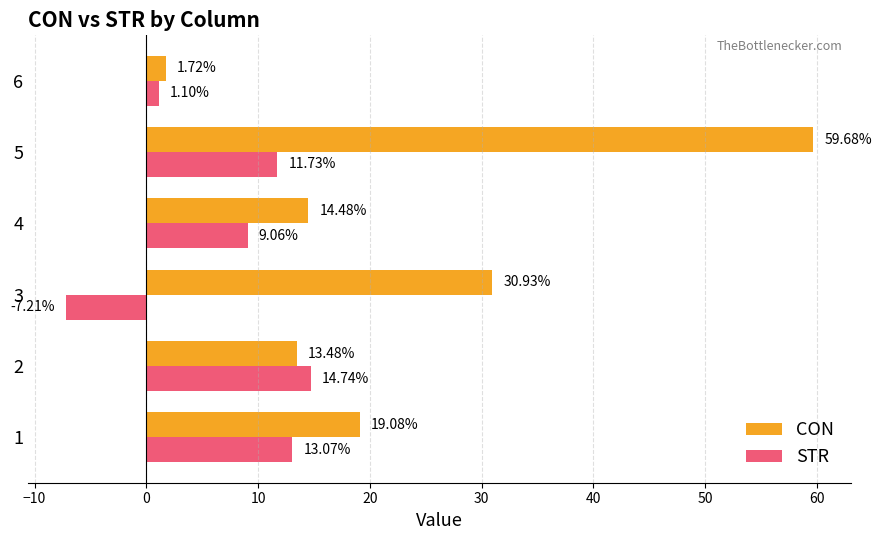

At how many categories does at least one series exceed 13?

5